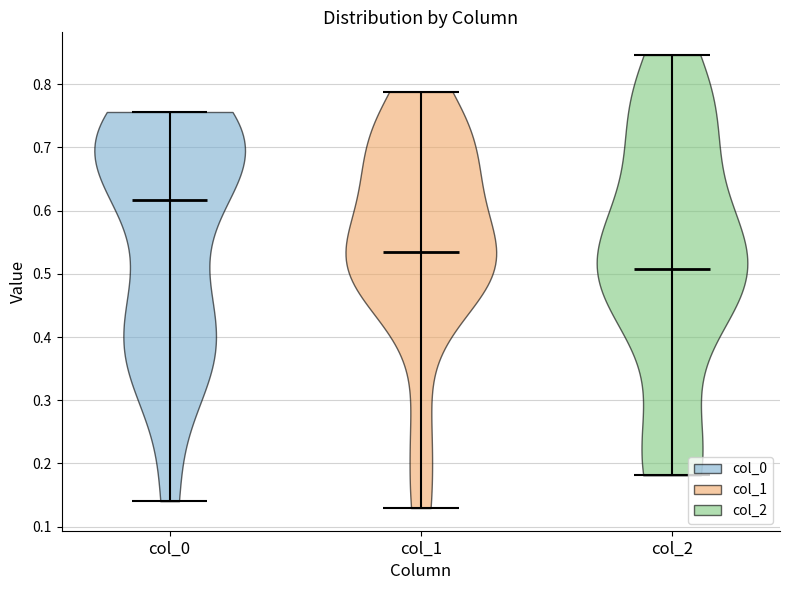

Reading left to right, read every violin against the y-axis: where its median line is, and the lowest and highest points it reaches. The values are not printed on the chart, so give them approximately, as read against the axis.

col_0: median line 0.62, lowest point 0.14, highest point 0.76
col_1: median line 0.53, lowest point 0.13, highest point 0.79
col_2: median line 0.51, lowest point 0.18, highest point 0.85